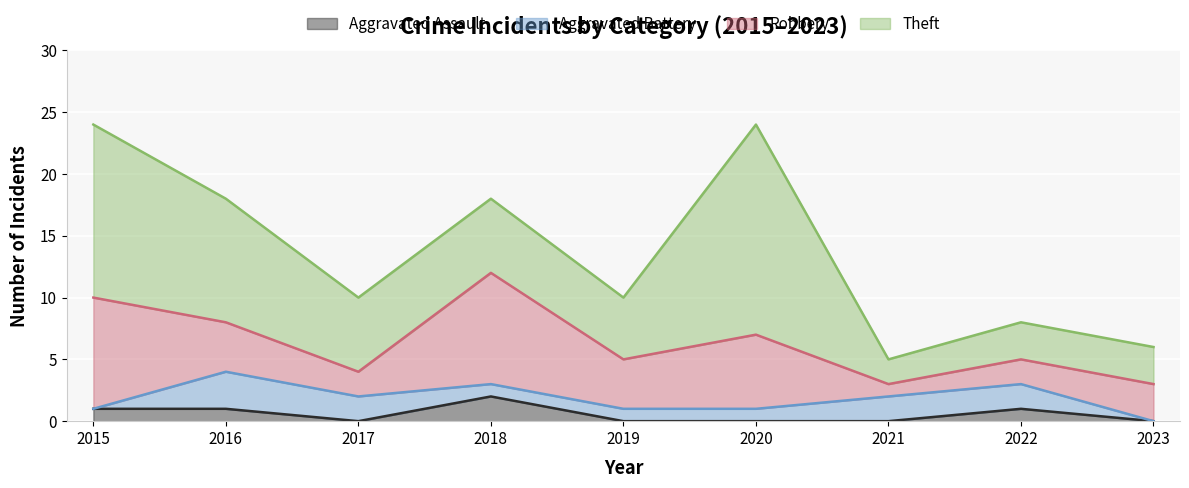

What is the value of the Theft point at the 3rd from the left?

6